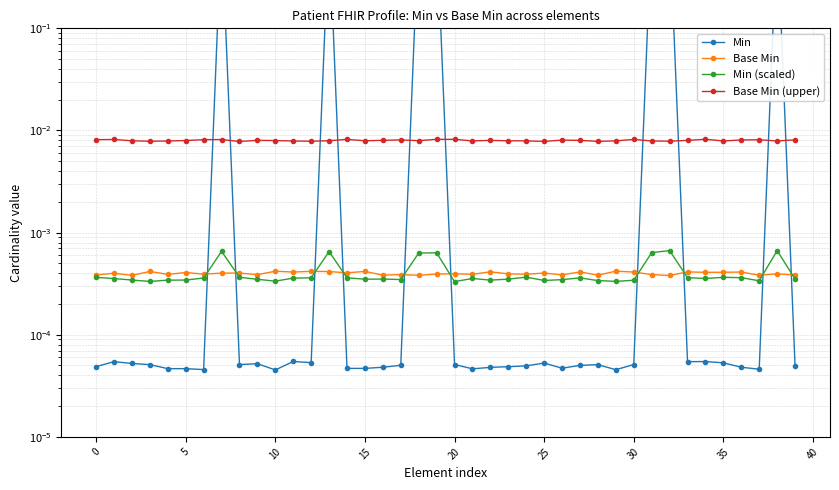

True or false: Base Min (upper) has a value of 0.0 at 25.

False